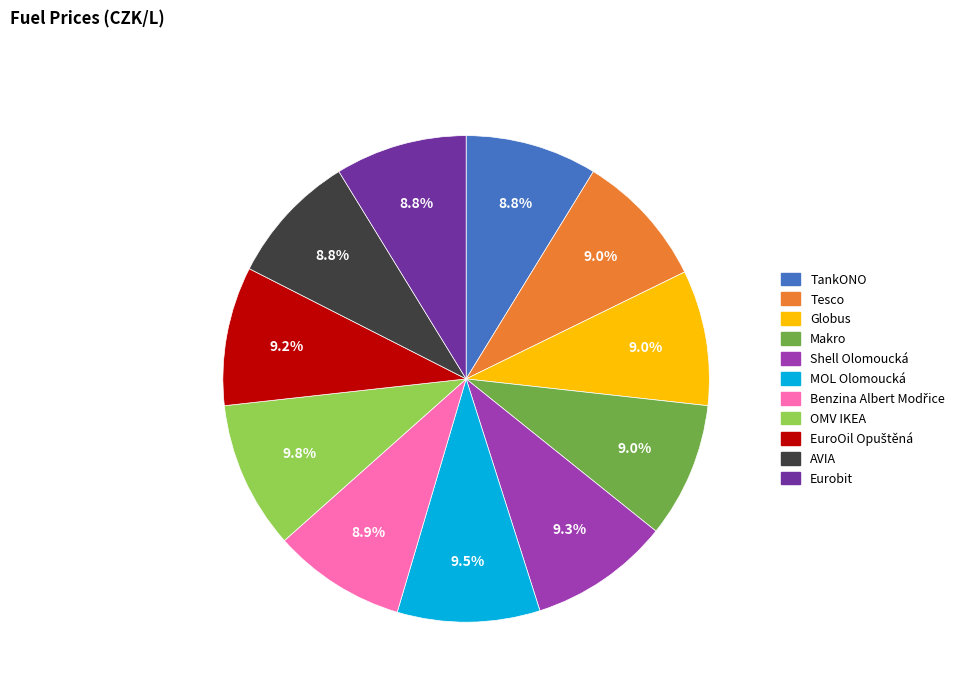

Count the number of slices in the pie.

11